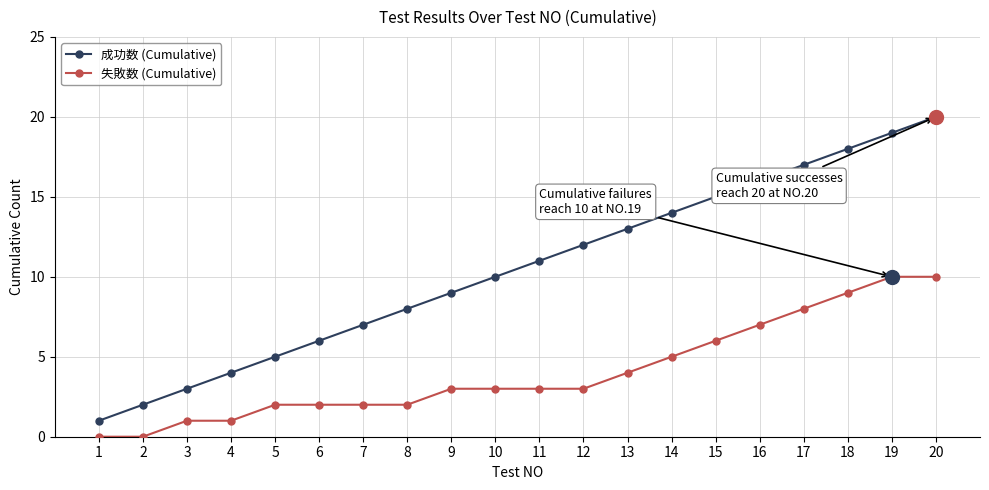

How many data points in 成功数 (Cumulative) are less than 11?

10